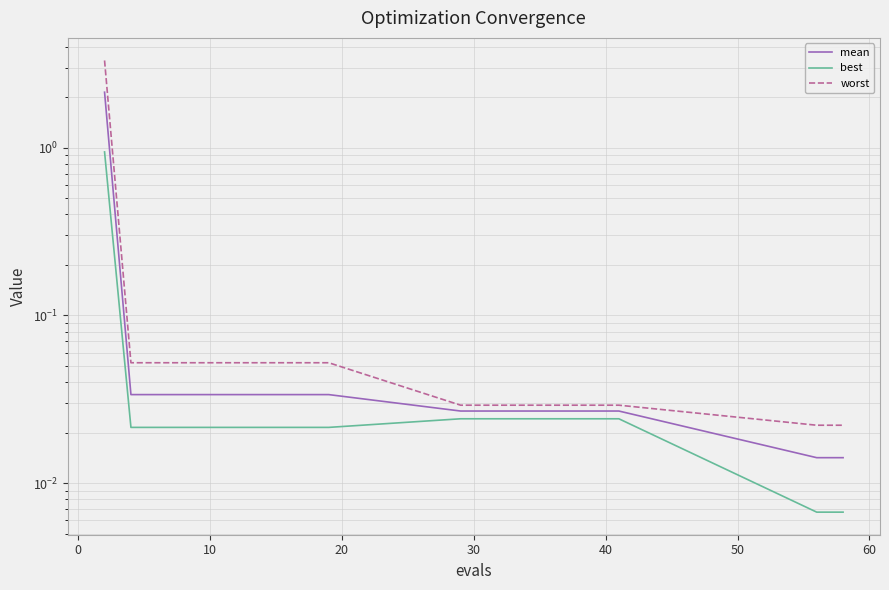

What is the total value across all series at 40?

0.1